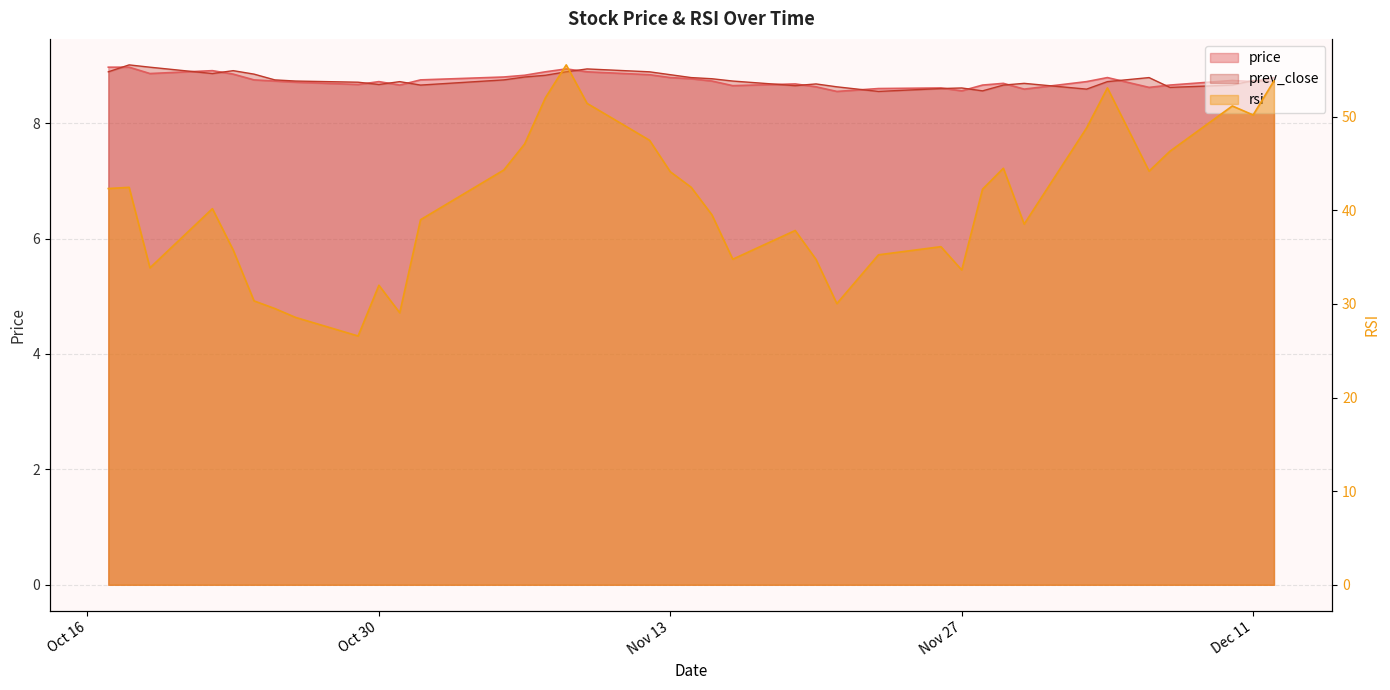

What is the sum of all price values?

332.3